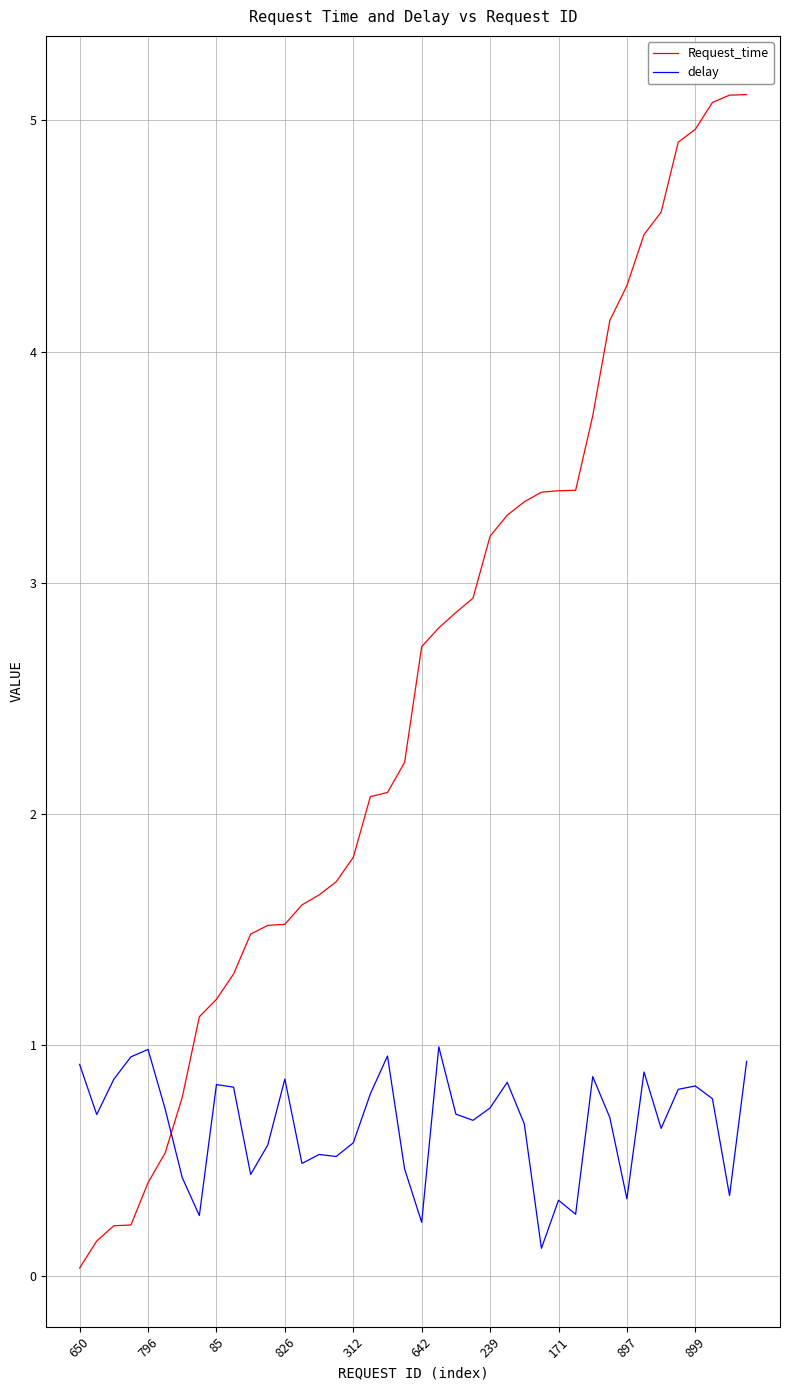

List the series in order of their overall mean, lowest first.

delay, Request_time